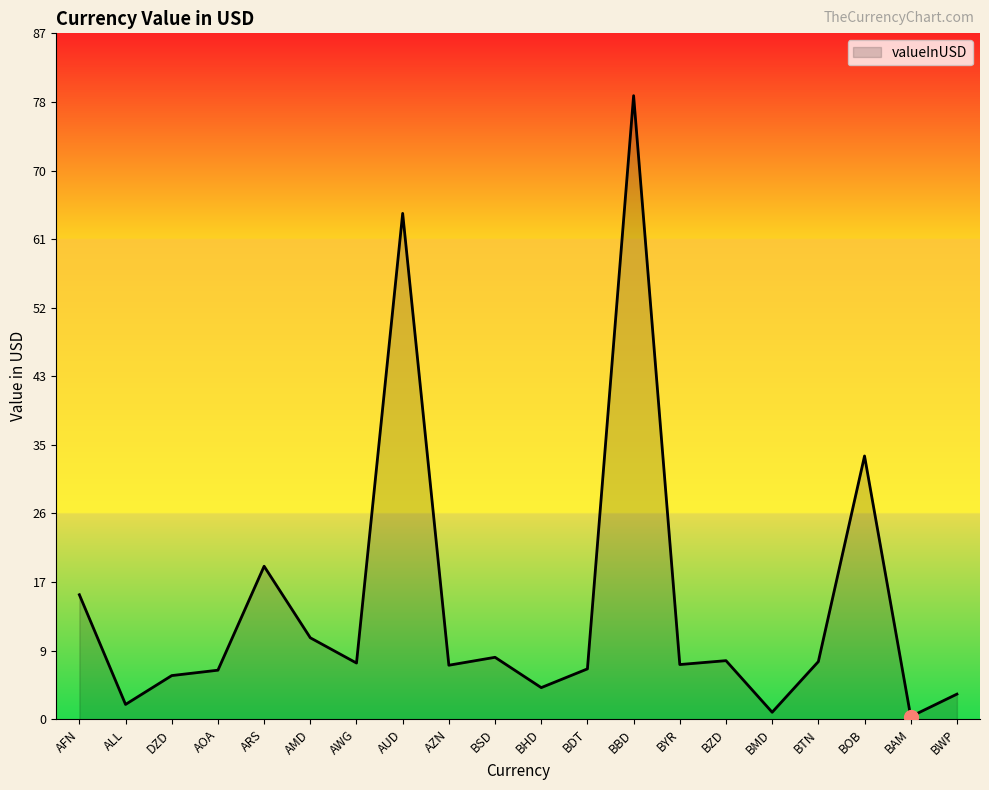

What is the difference between the maximum and minimum values?

78.7